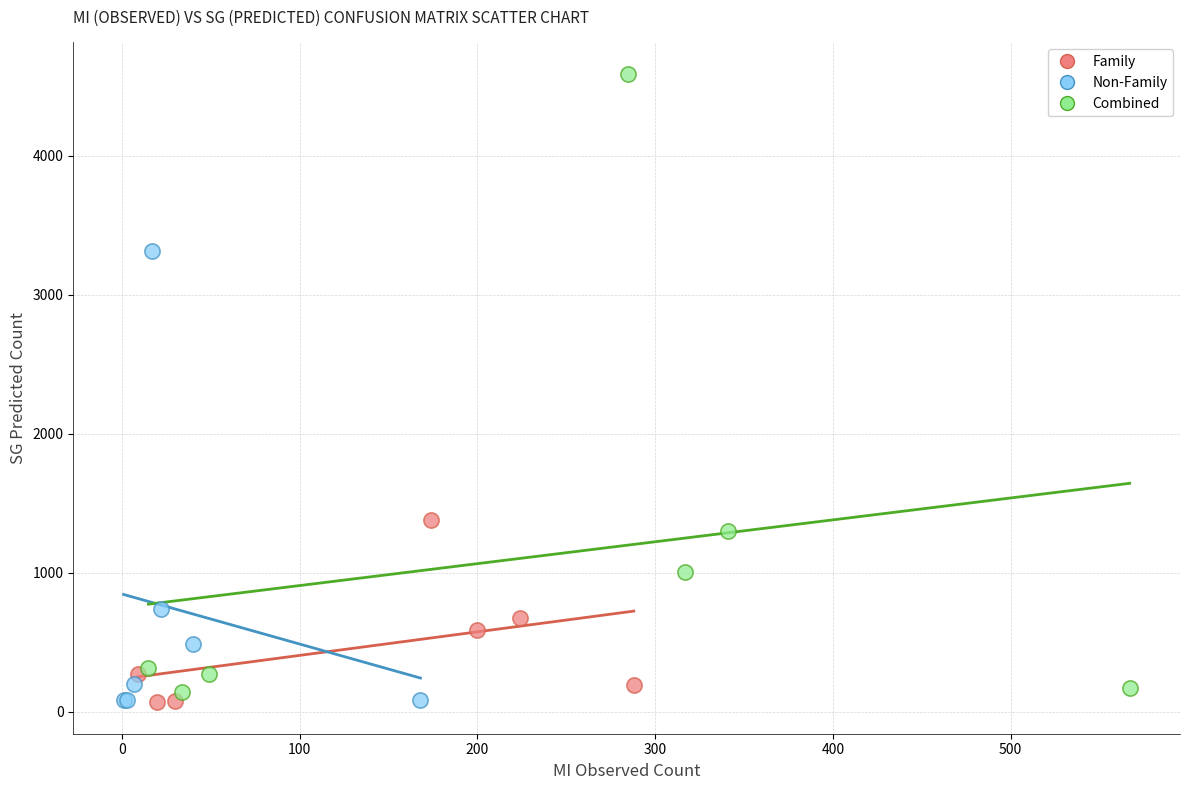

Which series reaches the maximum Y coordinate?

Combined